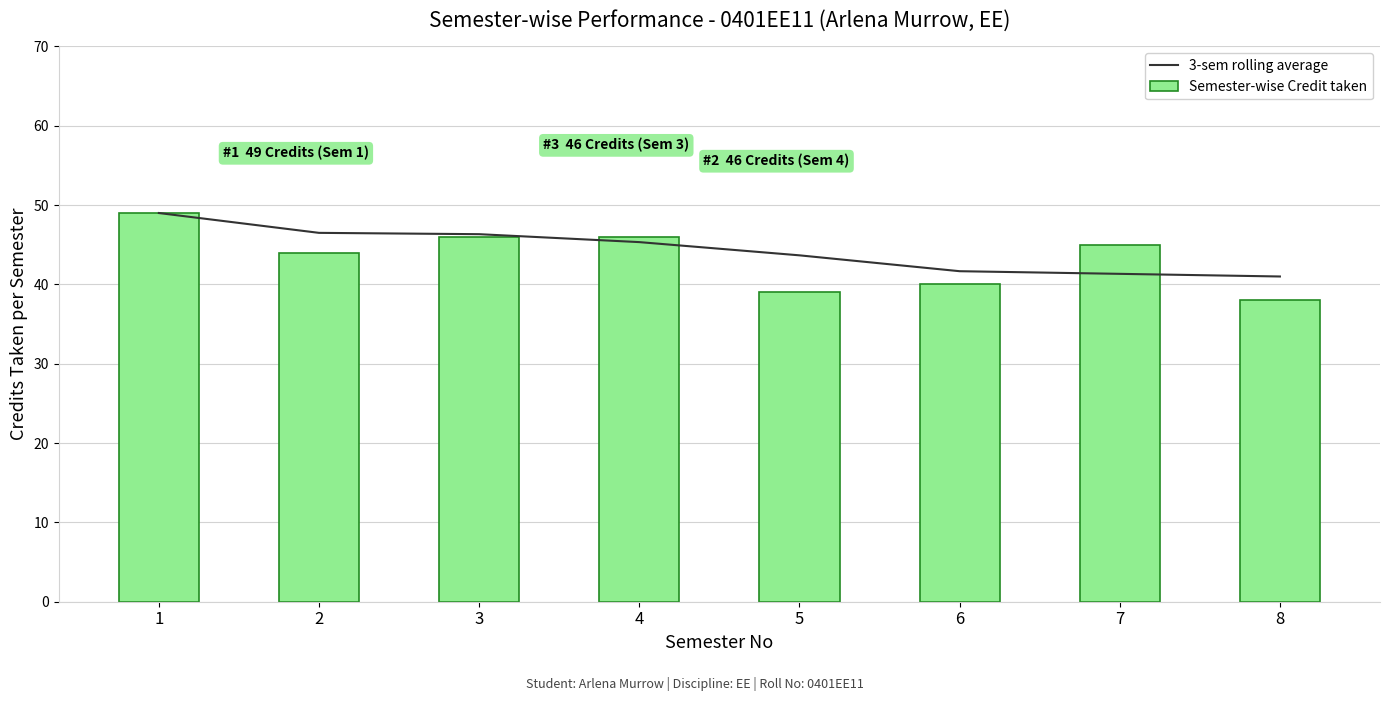

Which category has the highest value across all series?

1